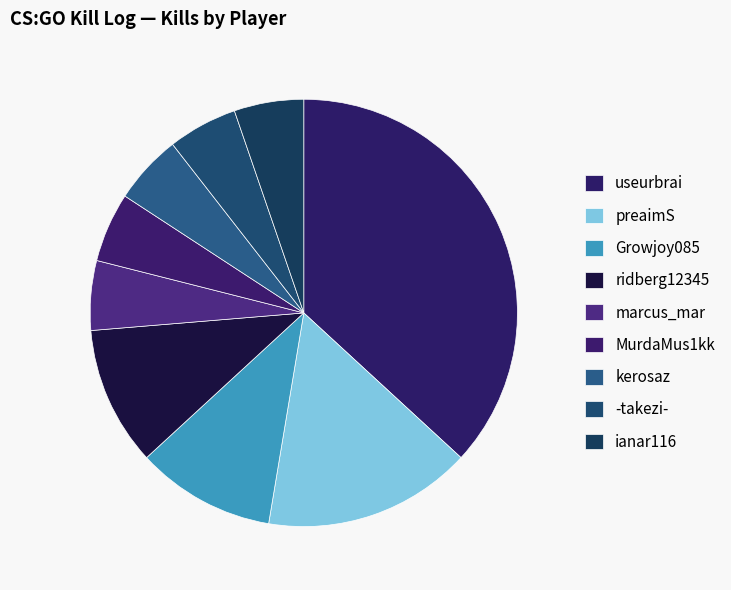

Do -takezi- and MurdaMus1kk together represent more than half of the pie?

No